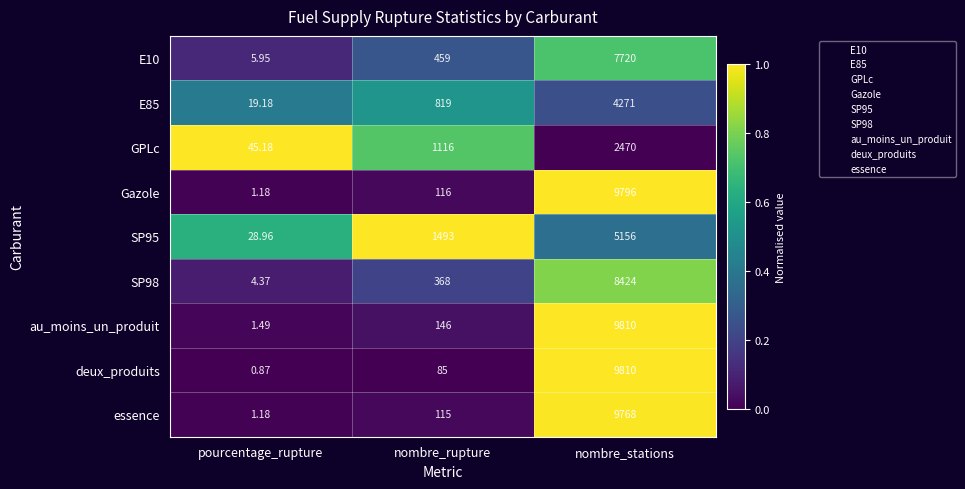

Count the number of categories in the chart.

3